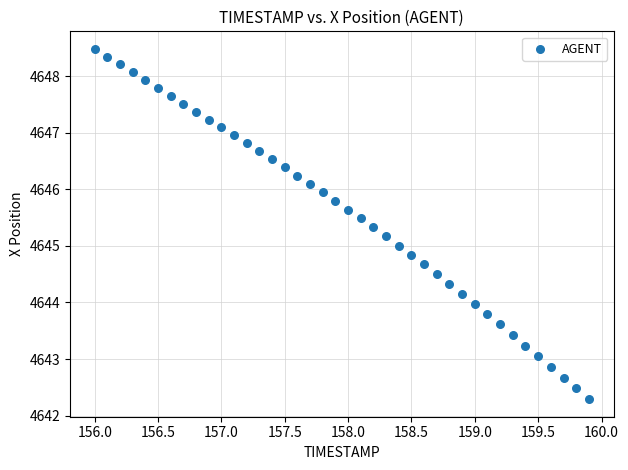

What is the range of Y values (max minus min)?

6.2